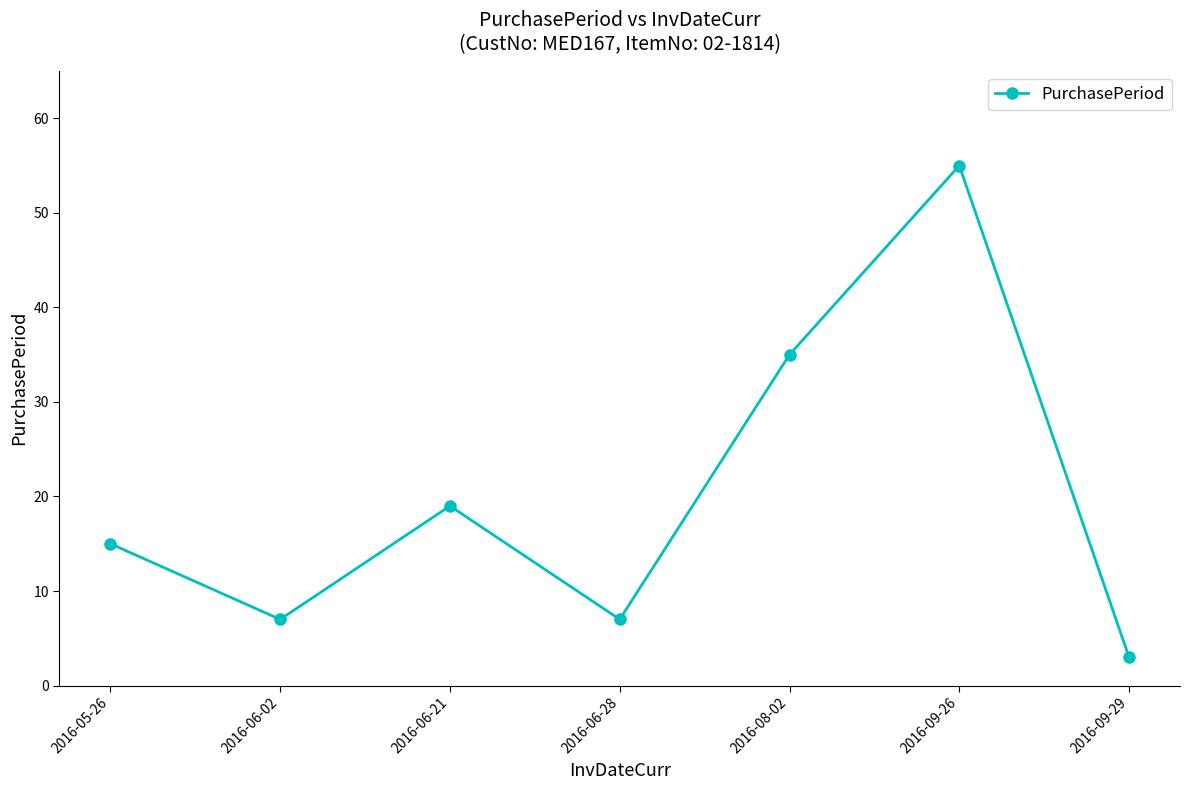

What is the approximate value at 2016-08-02?

35